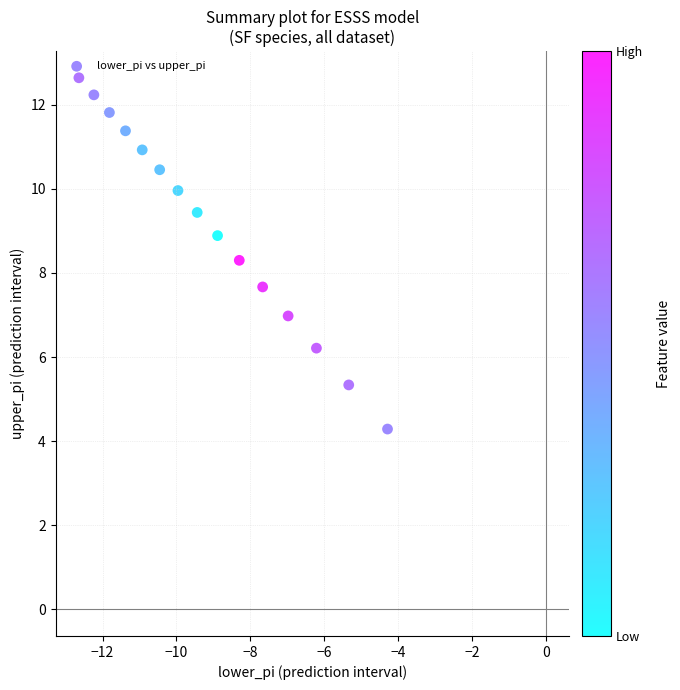

What is the range of Y values (max minus min)?

8.4